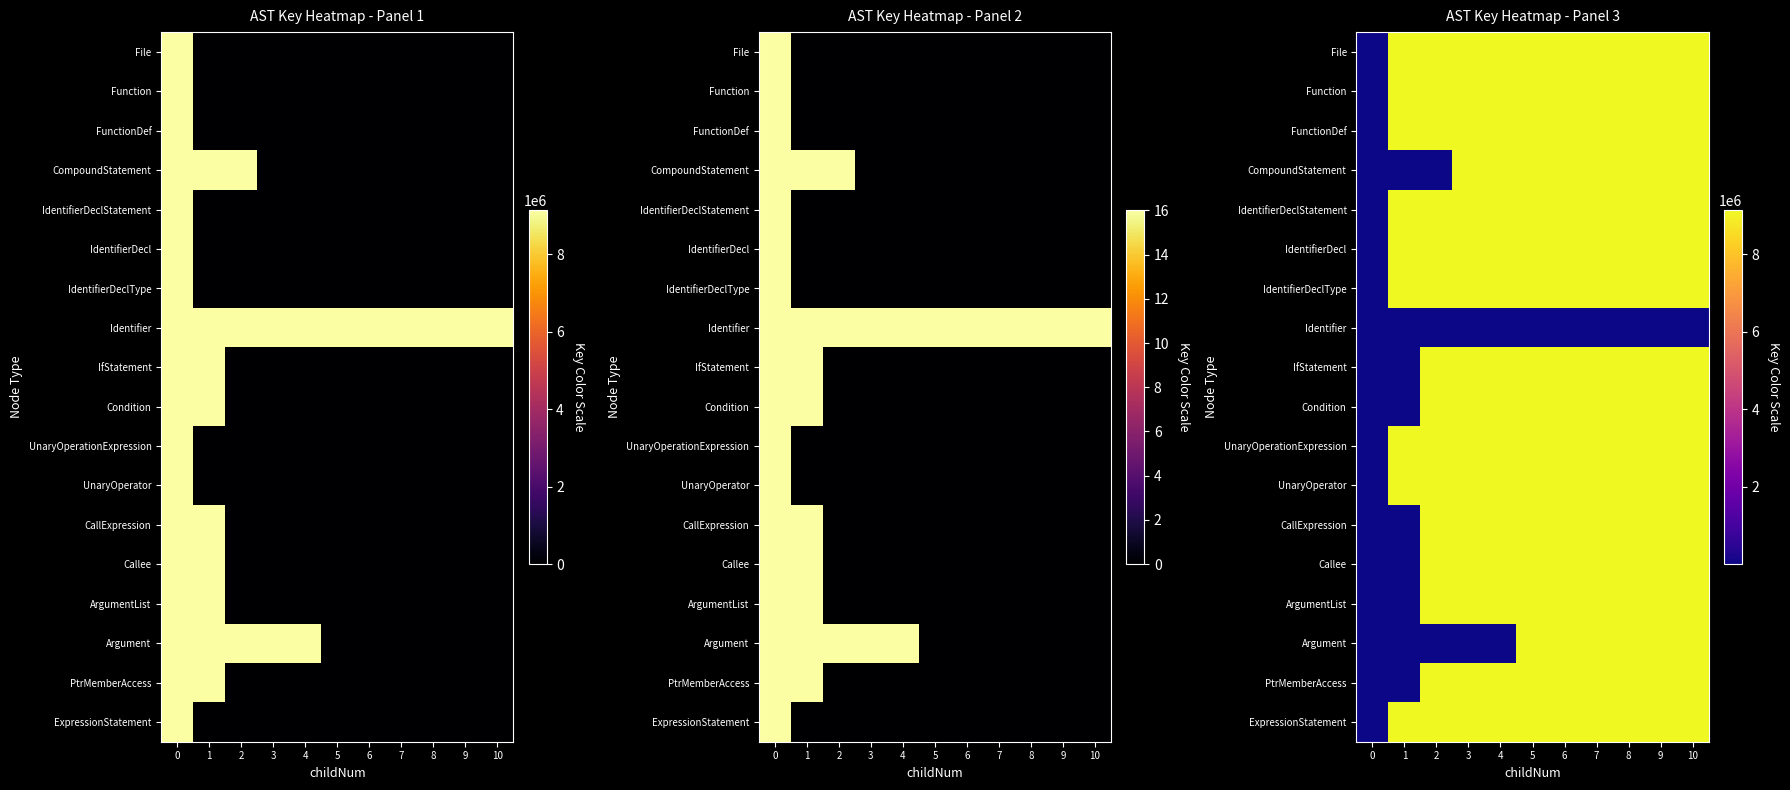

At which label is Callee closest to 4575556?

1